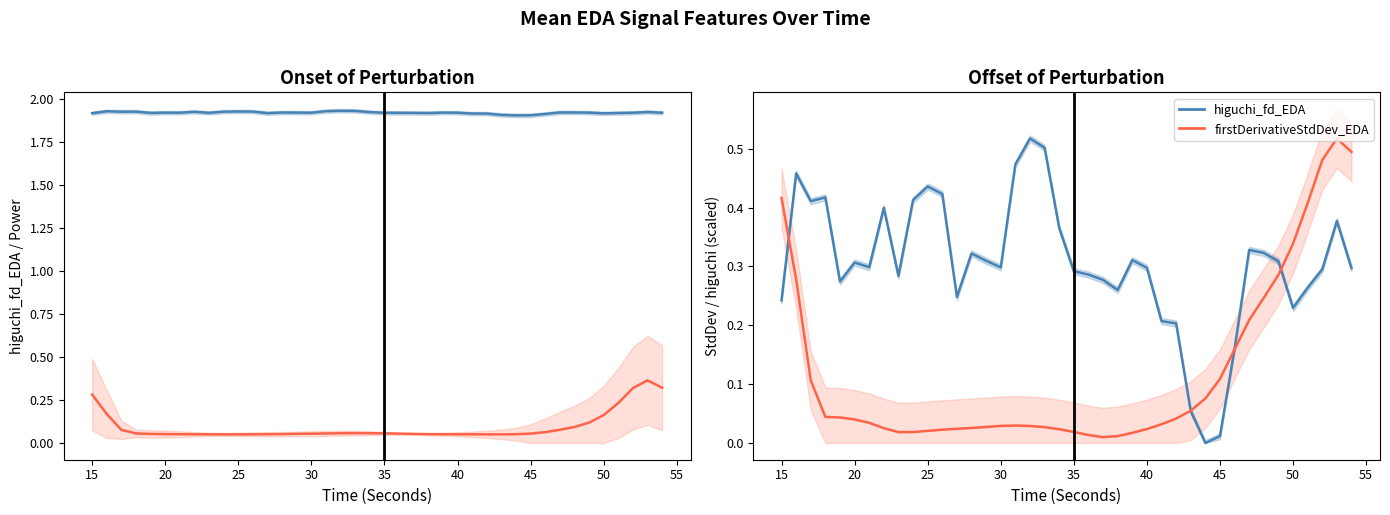

In firstDerivativeStdDev_EDA, how many points are higher than both neighbors (excluding endpoints)?

2